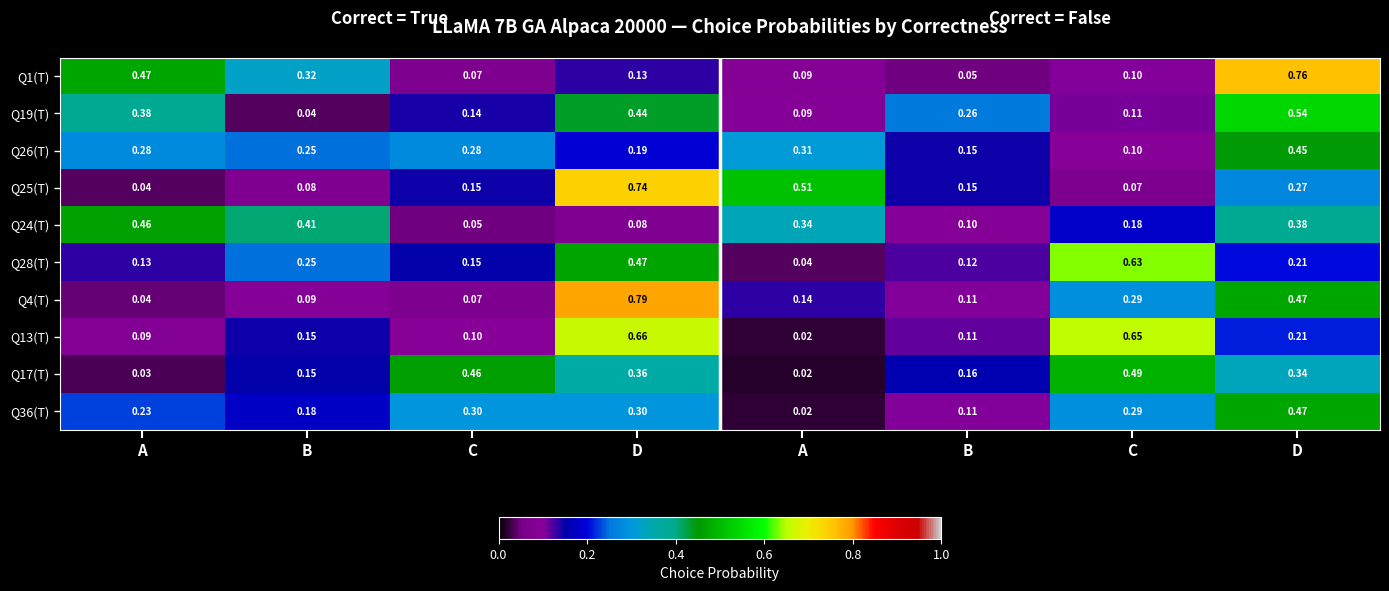

Which series has the largest range (max minus min)?

Q4(T)